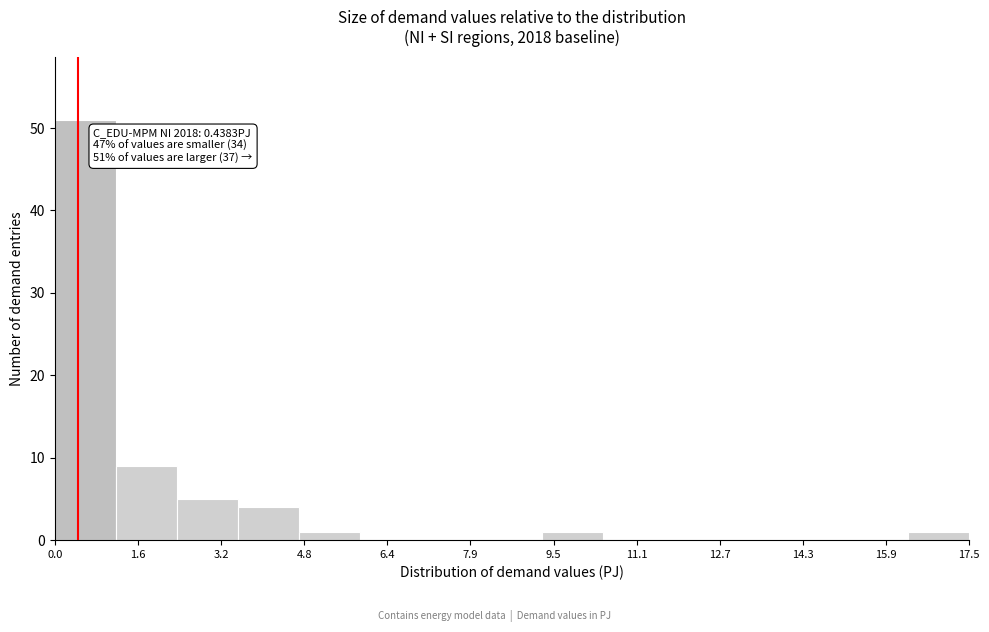

Which range on the x-axis has the tallest bar?

0.0 to 1.2